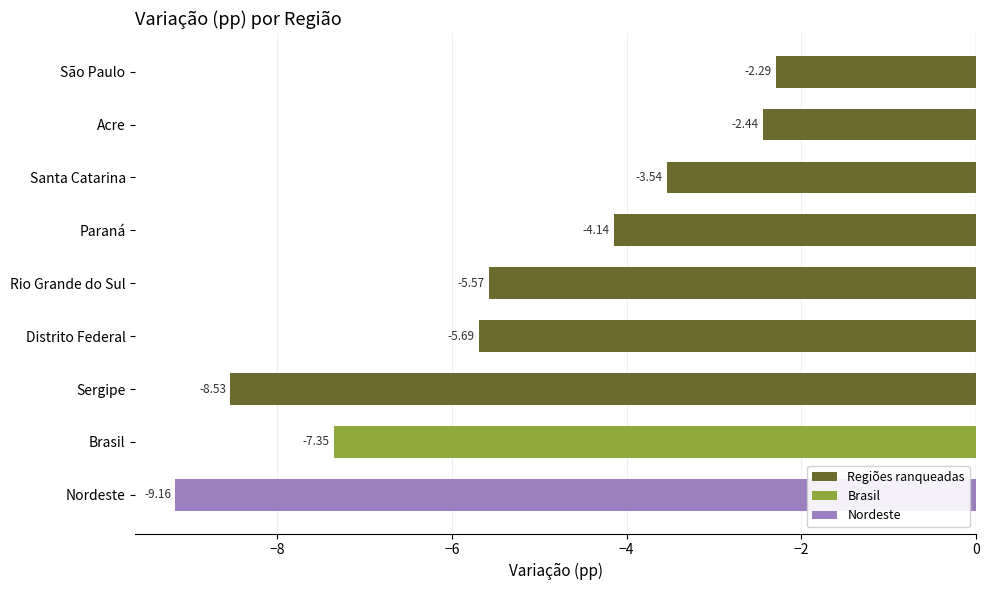

Are the bars horizontal?

Yes